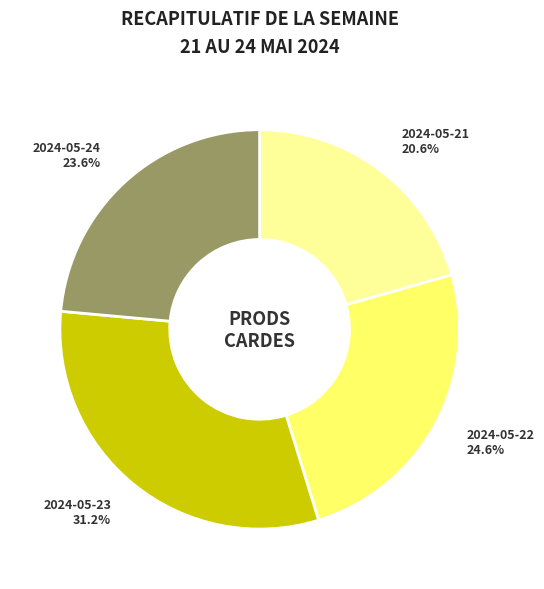

Which category has the smallest portion of the pie?

2024-05-21